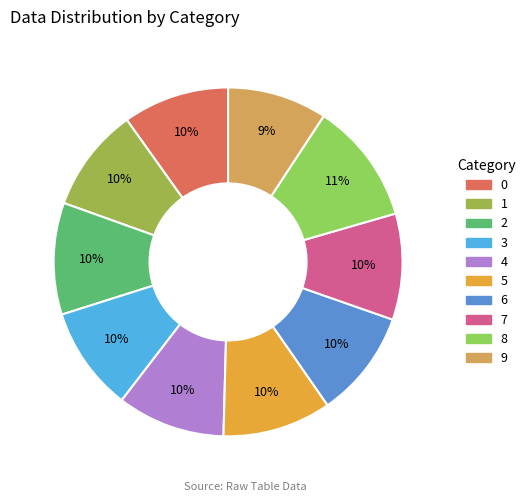

How many slices are in this pie chart?

10